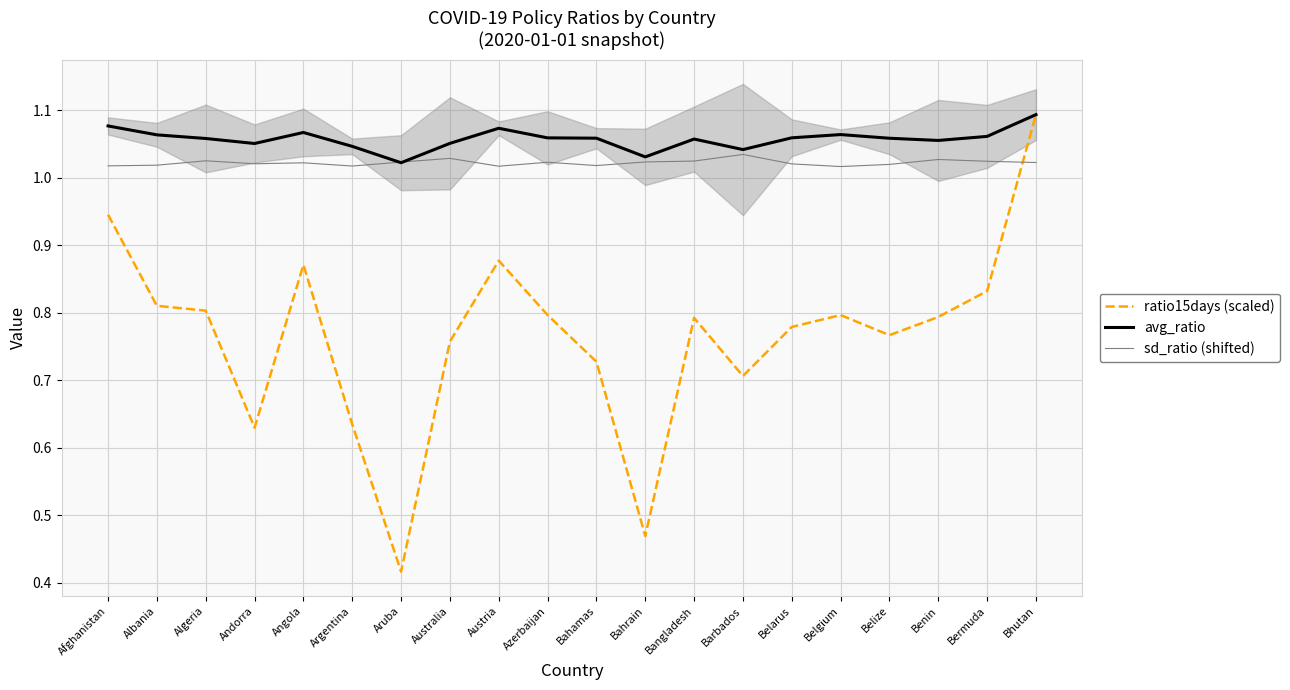

At which category does ratio15days (scaled) reach its first local peak?

Angola